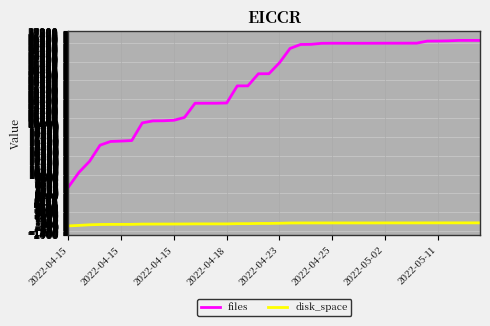

Which series has the largest total across all categories?

files